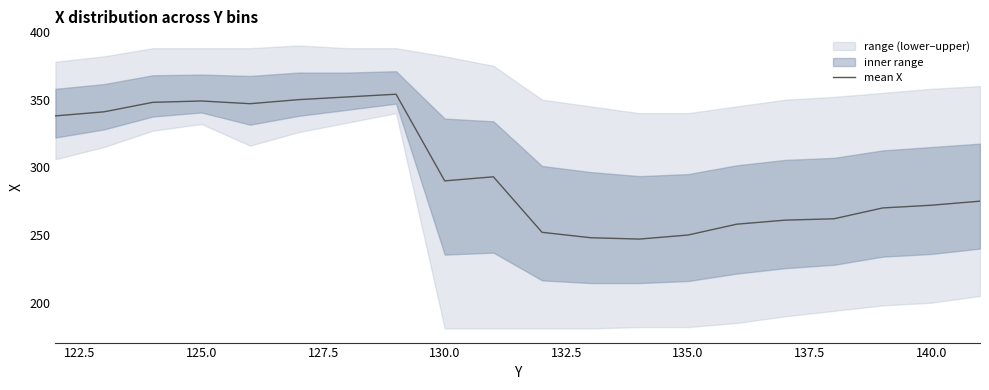

What is the maximum value for mean X?

354